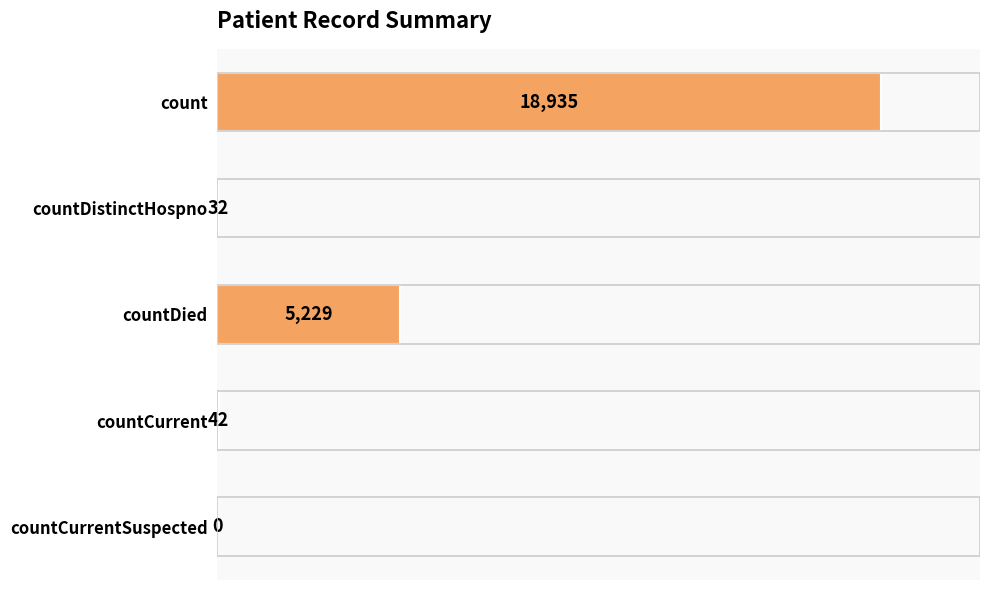

The value at countDistinctHospno is 32. True or false?

True